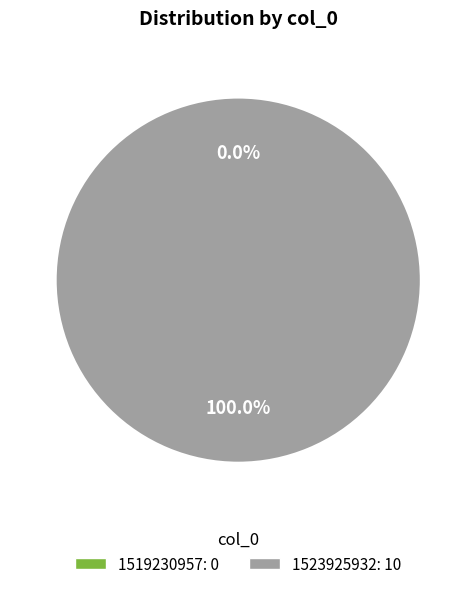

What is the change in value from 1519230957 to 1523925932?

+10